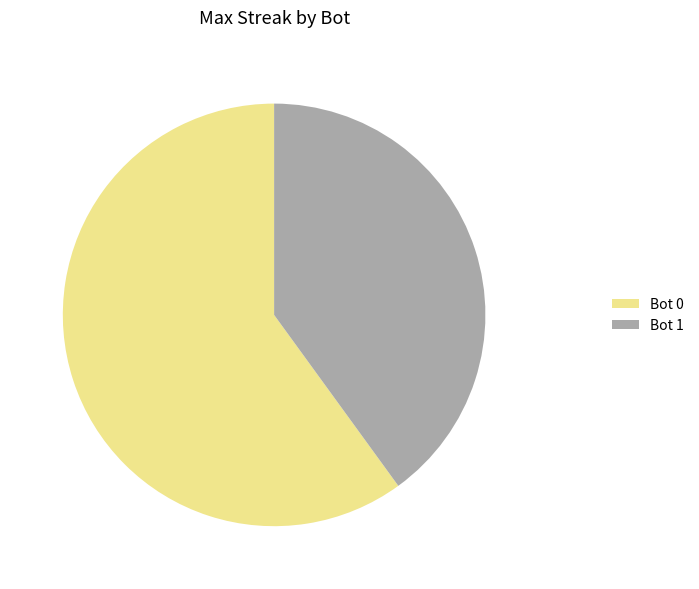

Count the number of slices in the pie.

2